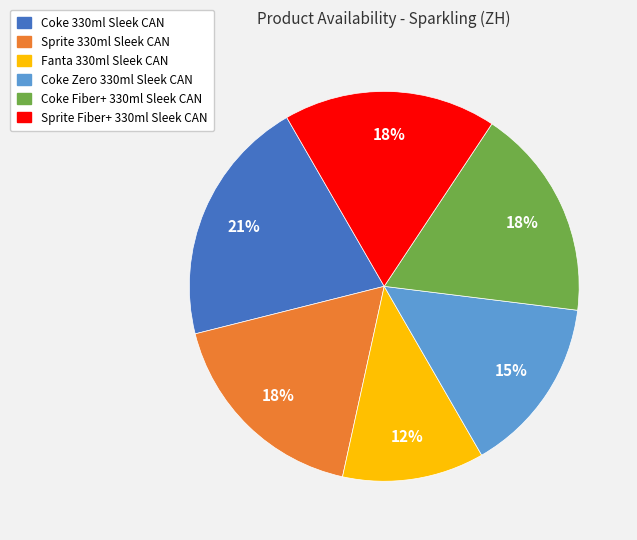

Does any single category account for the majority?

No